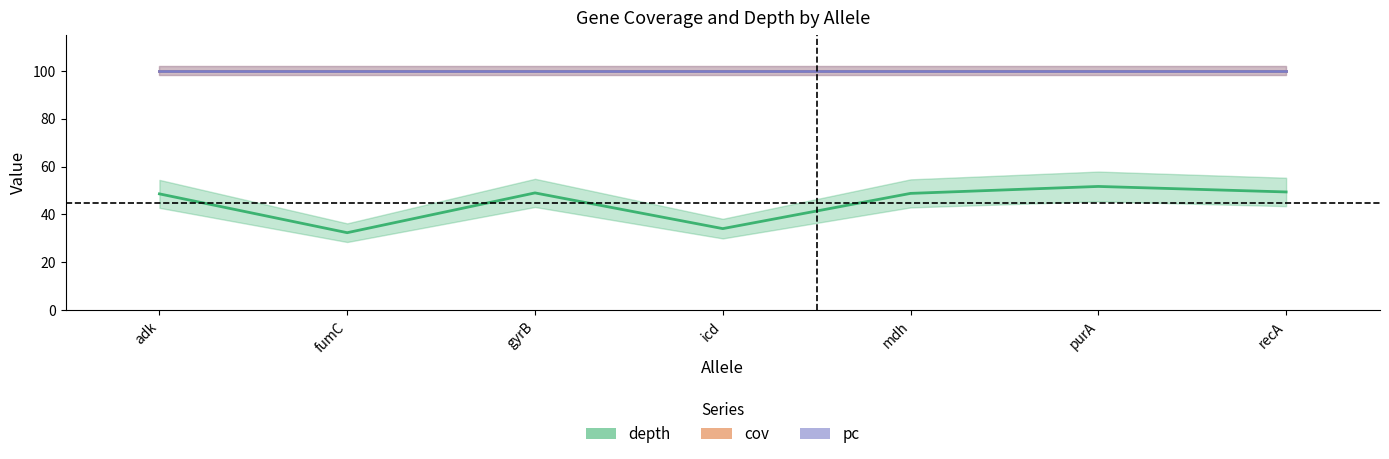

What position from the right is purA?

2